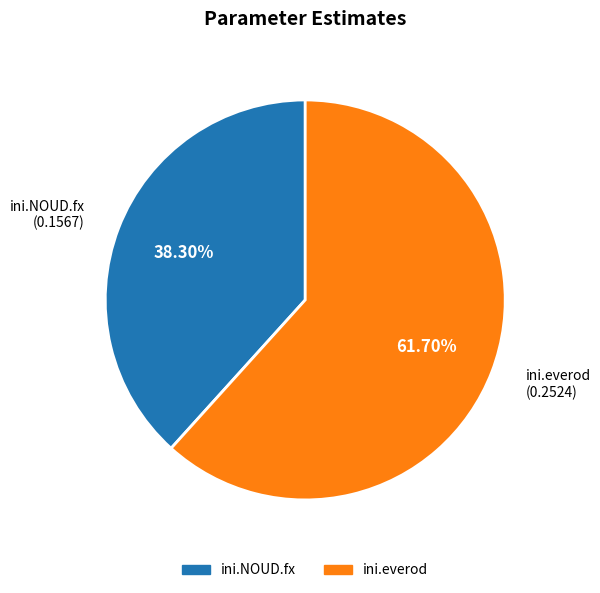

How much of the chart is everything except ini.everod?

38.3%